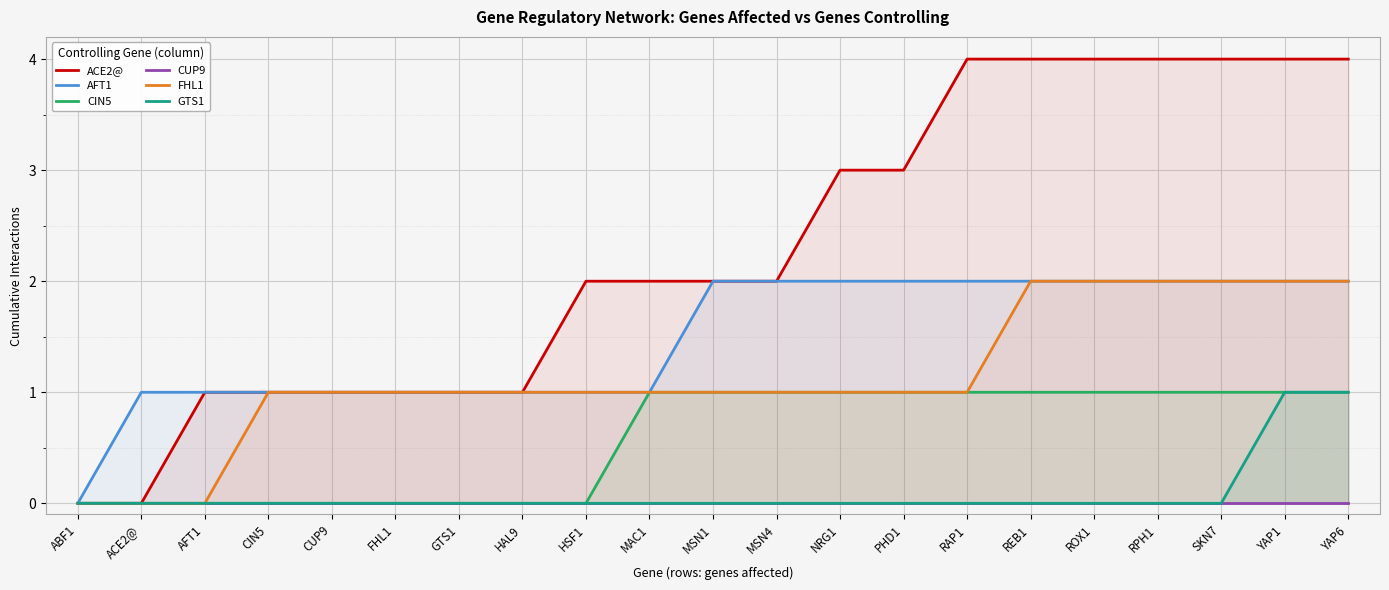

What is the value of the CIN5 point at the 14th from the left?

1